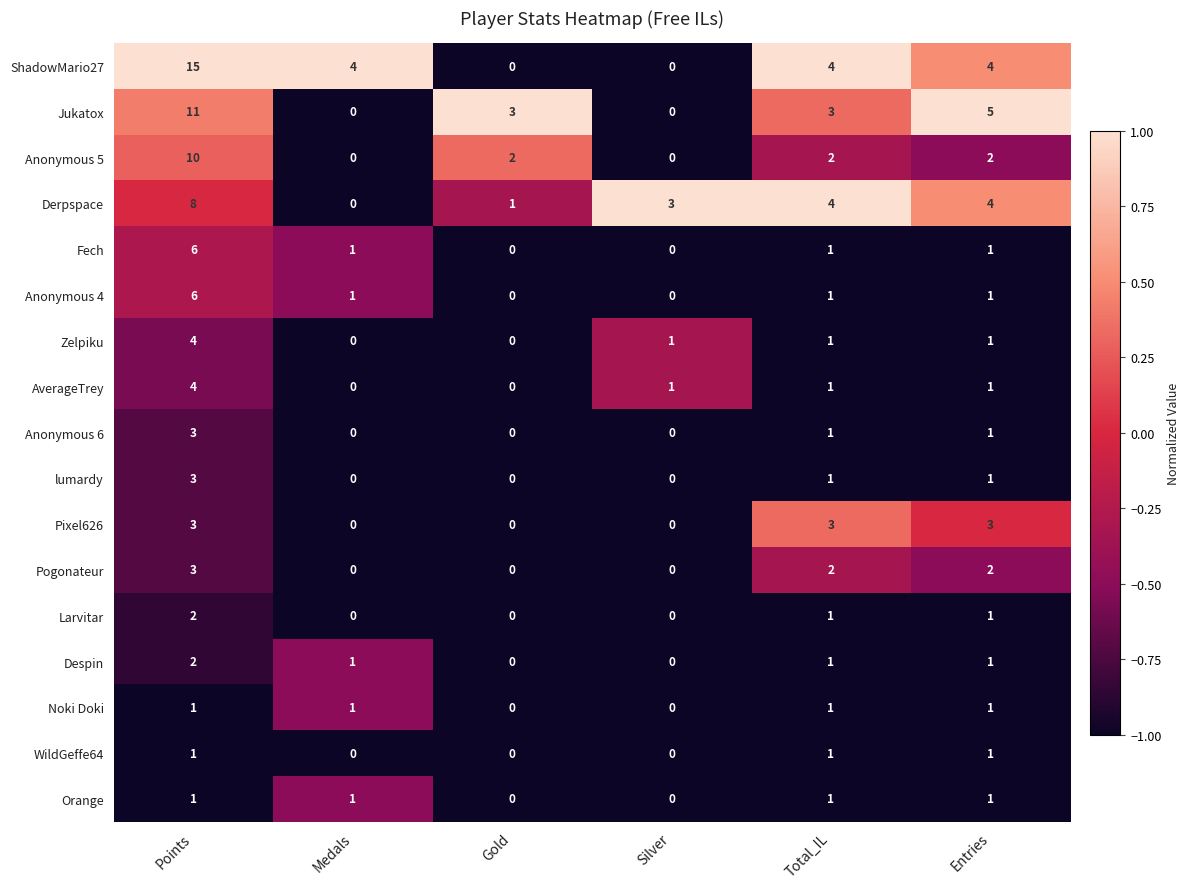

The Despin series shows 1 at Total_IL. True or false?

True